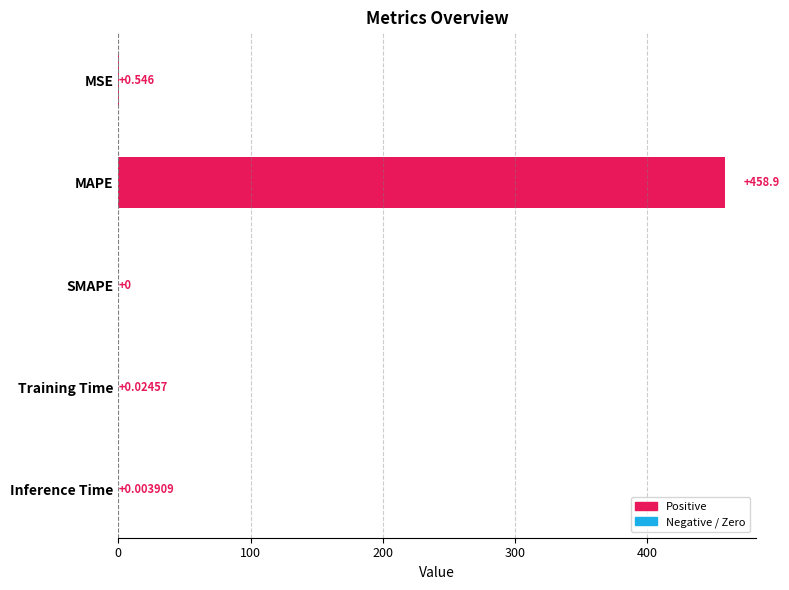

What is the greatest value displayed?

458.9